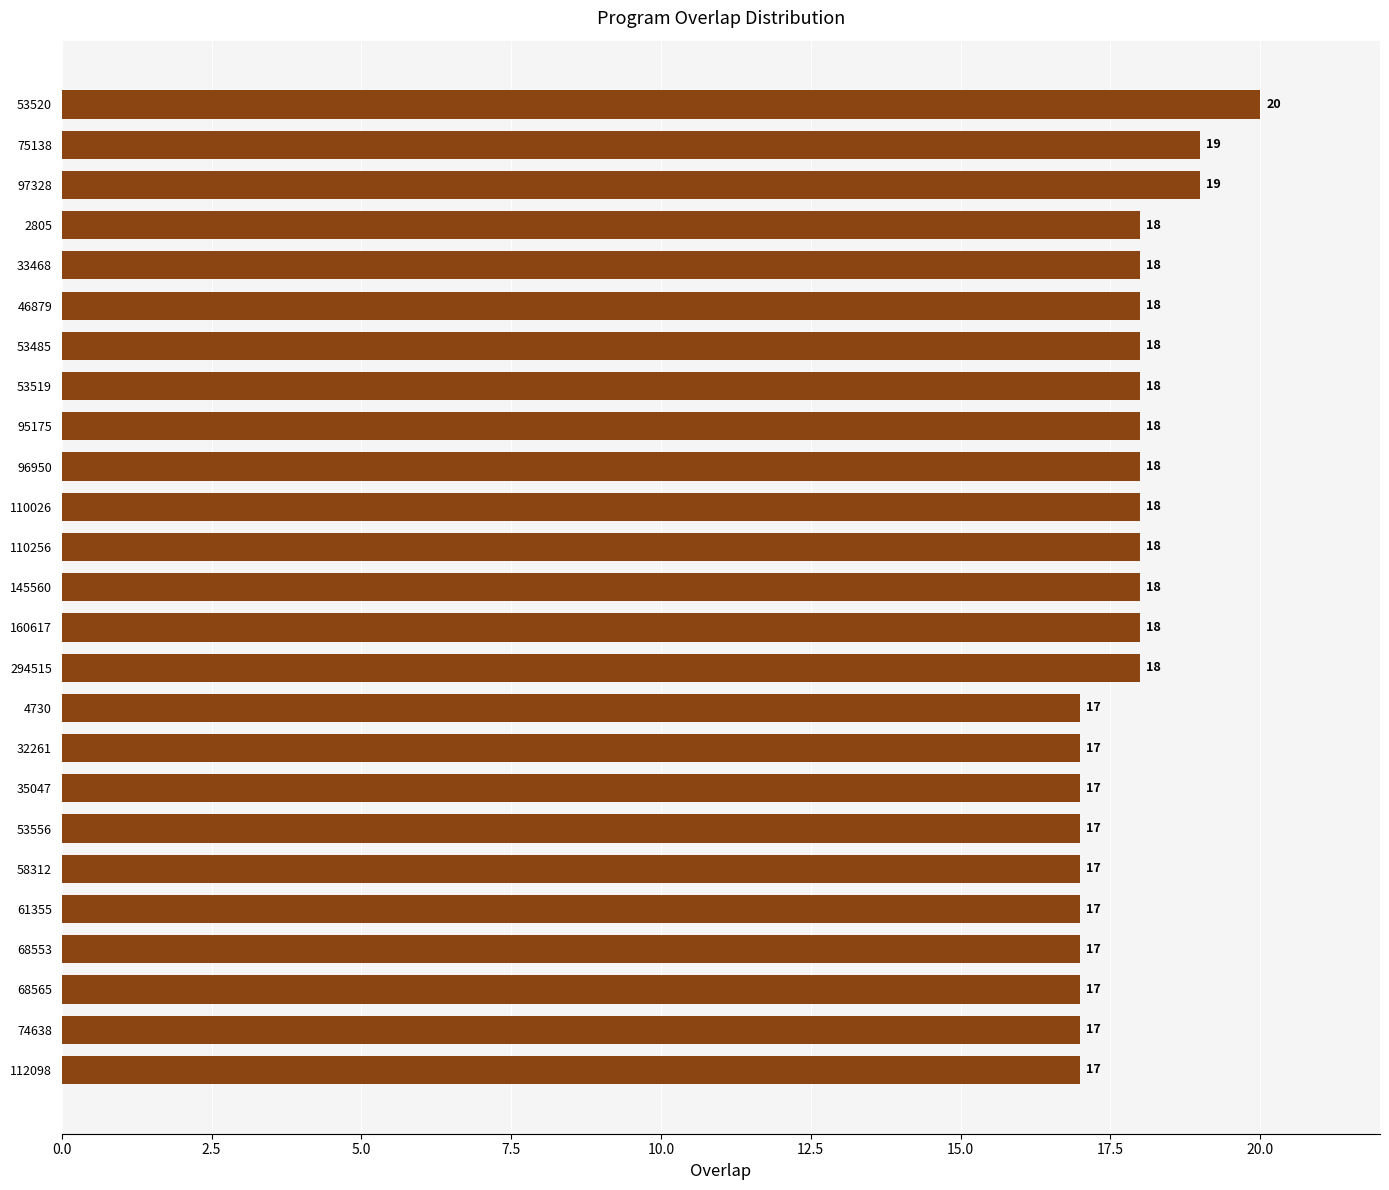

What is the label of the 16th bar from the top?

4730